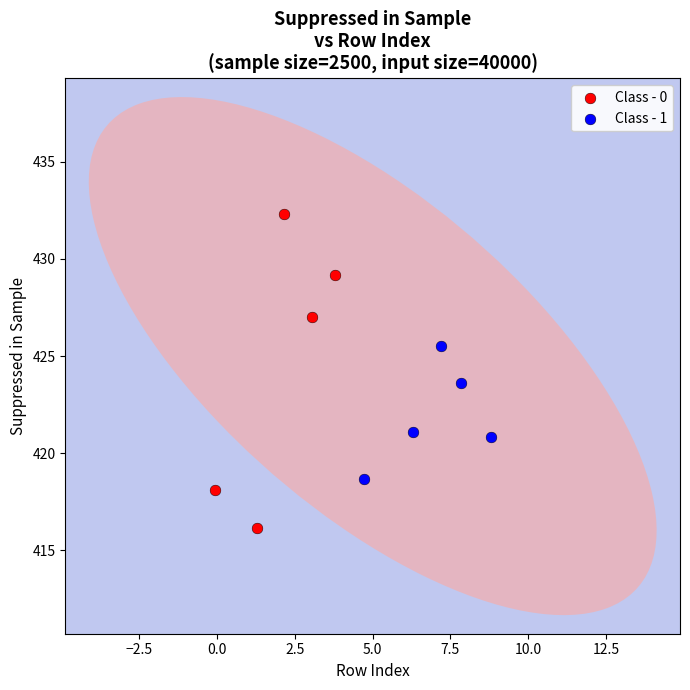

Which series contains the lowest Y value?

Class - 0